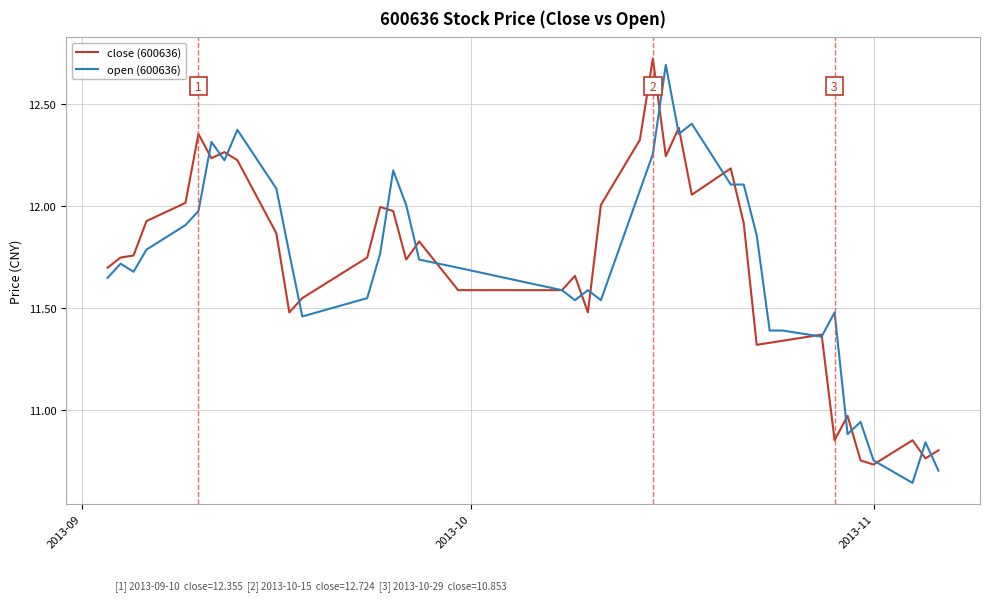

Reading left to right, extract all data points from this chart.

close (600636): 11.7	11.7	11.8	11.9	12.0	12.4	12.2	12.3	12.2	11.9	11.5	11.6	11.7	12.0	12.0	11.7	11.8	11.6	11.6	11.7	11.5	12.0	12.3	12.7	12.2	12.4	12.1	12.2	11.9	11.3	11.3	11.3	11.4	10.9	11.0	10.8	10.7	10.9	10.8	10.8
open (600636): 11.6	11.7	11.7	11.8	11.9	12.0	12.3	12.2	12.4	12.1	11.8	11.5	11.6	11.8	12.2	12.0	11.7	11.7	11.6	11.5	11.6	11.5	12.1	12.3	12.7	12.4	12.4	12.1	12.1	11.9	11.4	11.4	11.4	11.5	10.9	10.9	10.8	10.6	10.8	10.7